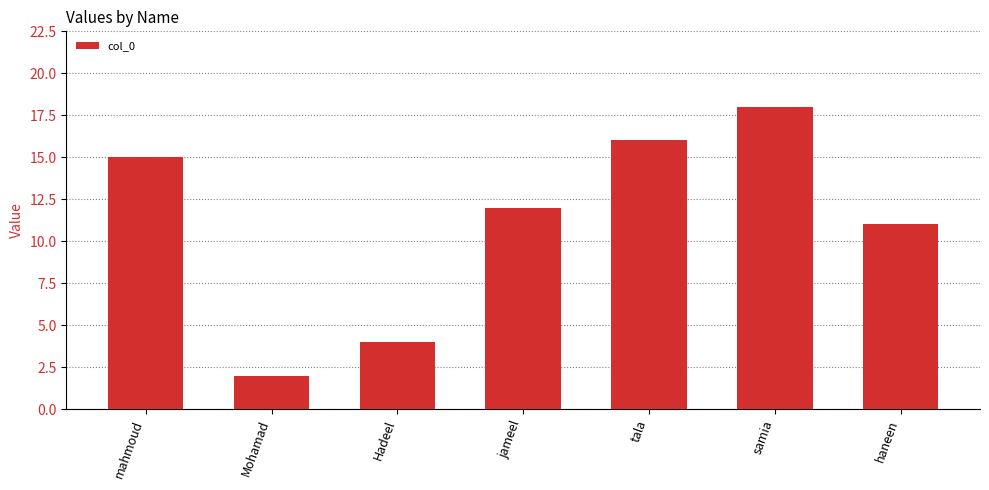

What is the label of the 3rd bar from the right?

tala